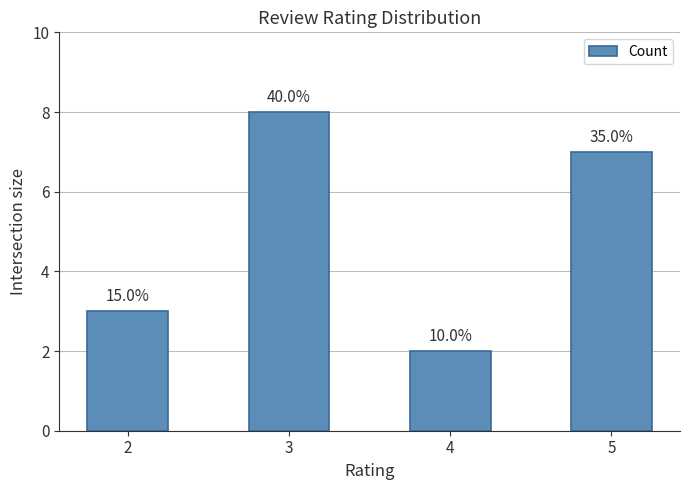

Which category has the lowest value across all series?

4